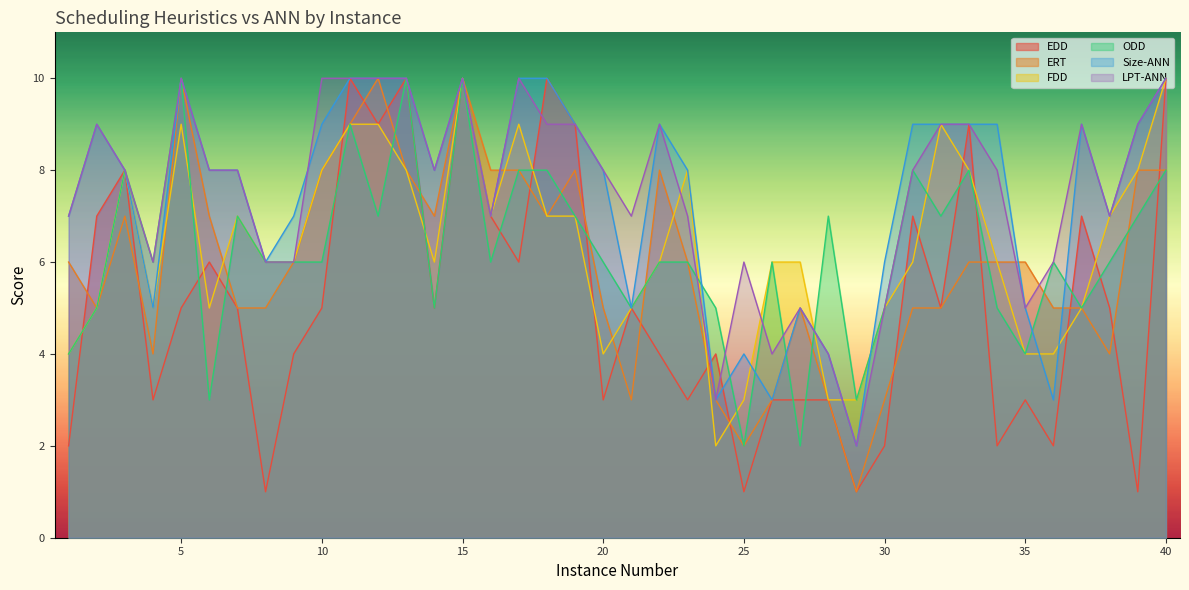

Reading left to right, extract all data points from this chart.

EDD: 2	7	8	3	5	6	5	1	4	5	10	9	10	5	10	7	6	10	9	3	5	4	3	4	1	3	3	3	1	2	7	5	9	2	3	2	7	5	1	10
ERT: 6	5	7	4	10	7	5	5	6	8	9	10	8	7	10	8	8	7	8	5	3	8	6	3	2	3	5	3	1	3	5	5	6	6	6	5	5	4	8	8
FDD: 4	5	8	5	9	5	7	6	6	8	9	9	8	6	10	7	9	7	7	4	5	6	8	2	3	6	6	3	3	5	6	9	8	6	4	4	5	7	8	10
ODD: 4	5	8	6	10	3	7	6	6	6	9	7	10	5	10	6	8	8	7	6	5	6	6	5	2	6	2	7	3	5	8	7	8	5	4	6	5	6	7	8
Size-ANN: 7	9	8	5	10	8	8	6	7	9	10	10	10	8	10	7	10	10	9	8	5	9	8	3	4	3	5	4	2	6	9	9	9	9	5	3	9	7	9	10
LPT-ANN: 7	9	8	6	10	8	8	6	6	10	10	10	10	8	10	7	10	9	9	8	7	9	7	3	6	4	5	4	2	5	8	9	9	8	5	6	9	7	9	10